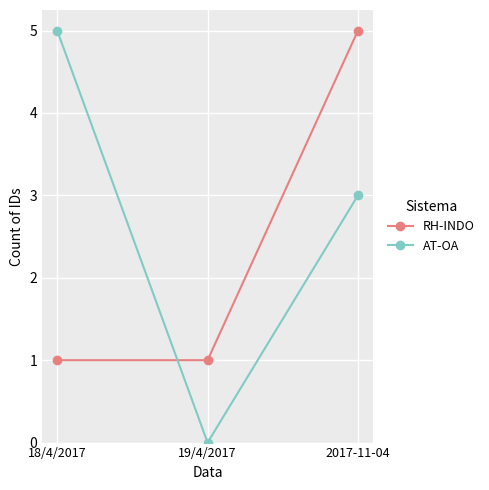

Which series changed the most between 19/4/2017 and 2017-11-04?

RH-INDO